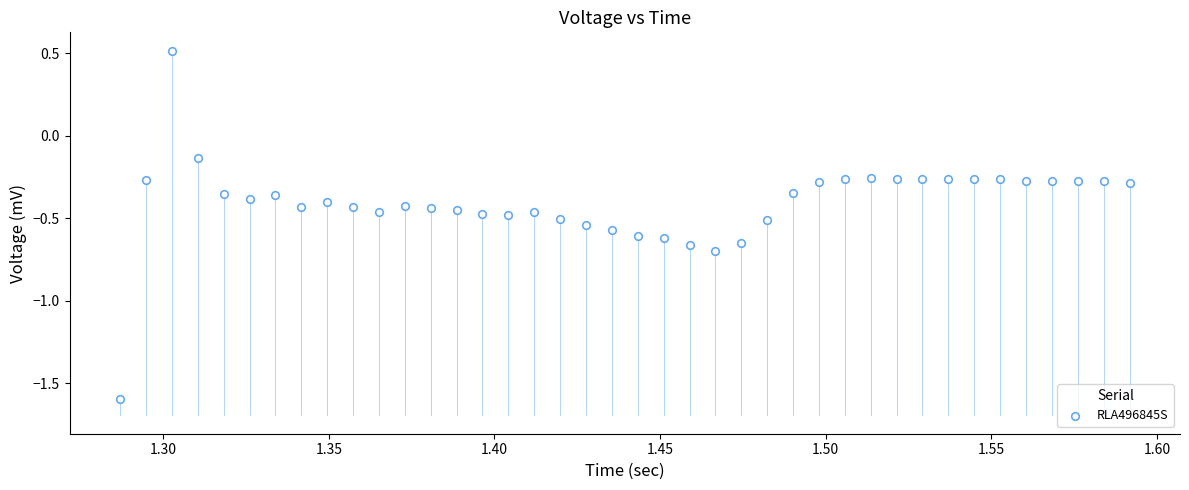

What is the range of Y values (max minus min)?

2.1